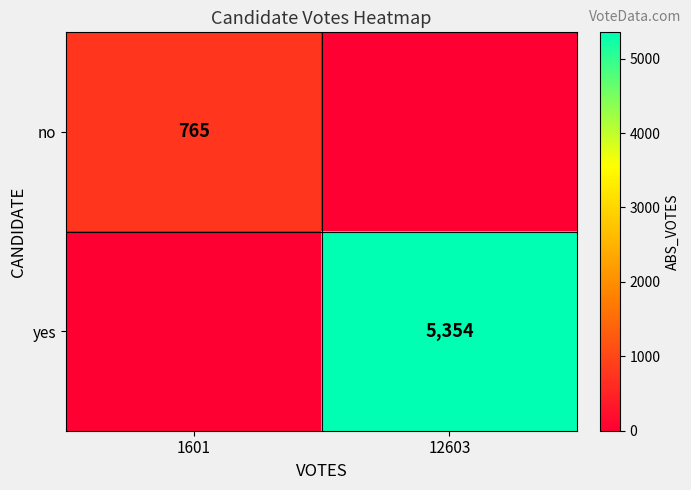

The yes series shows 5354 at 12603. True or false?

True